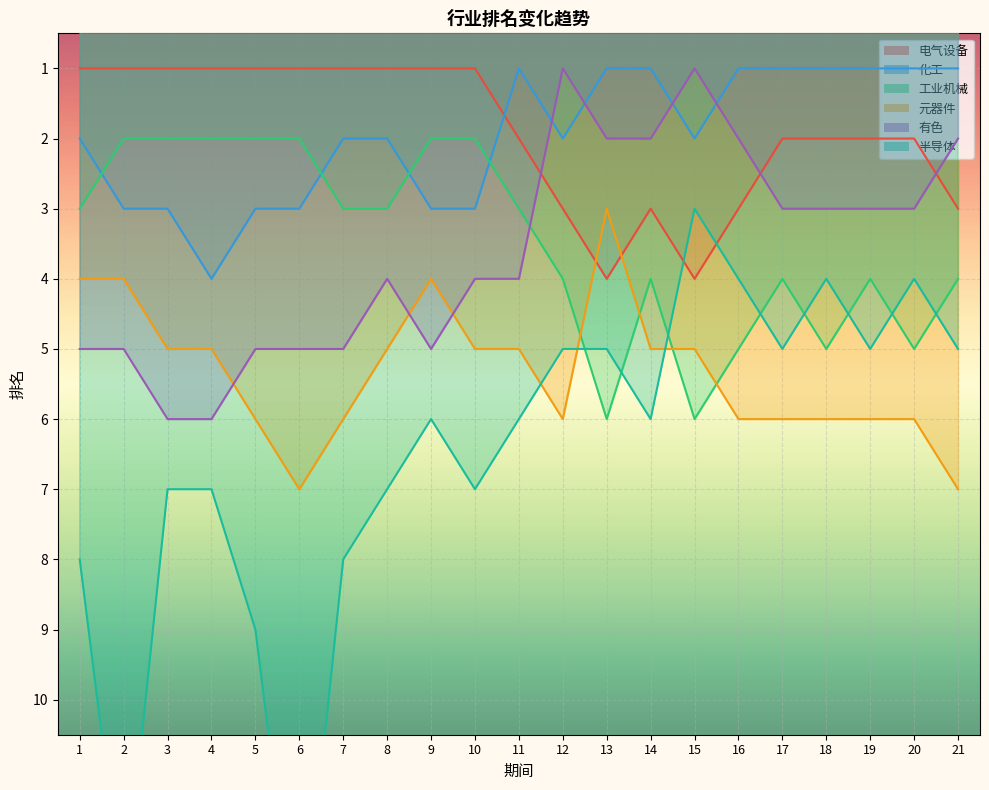

How many interior local valleys does the 工业机械 series have?

3